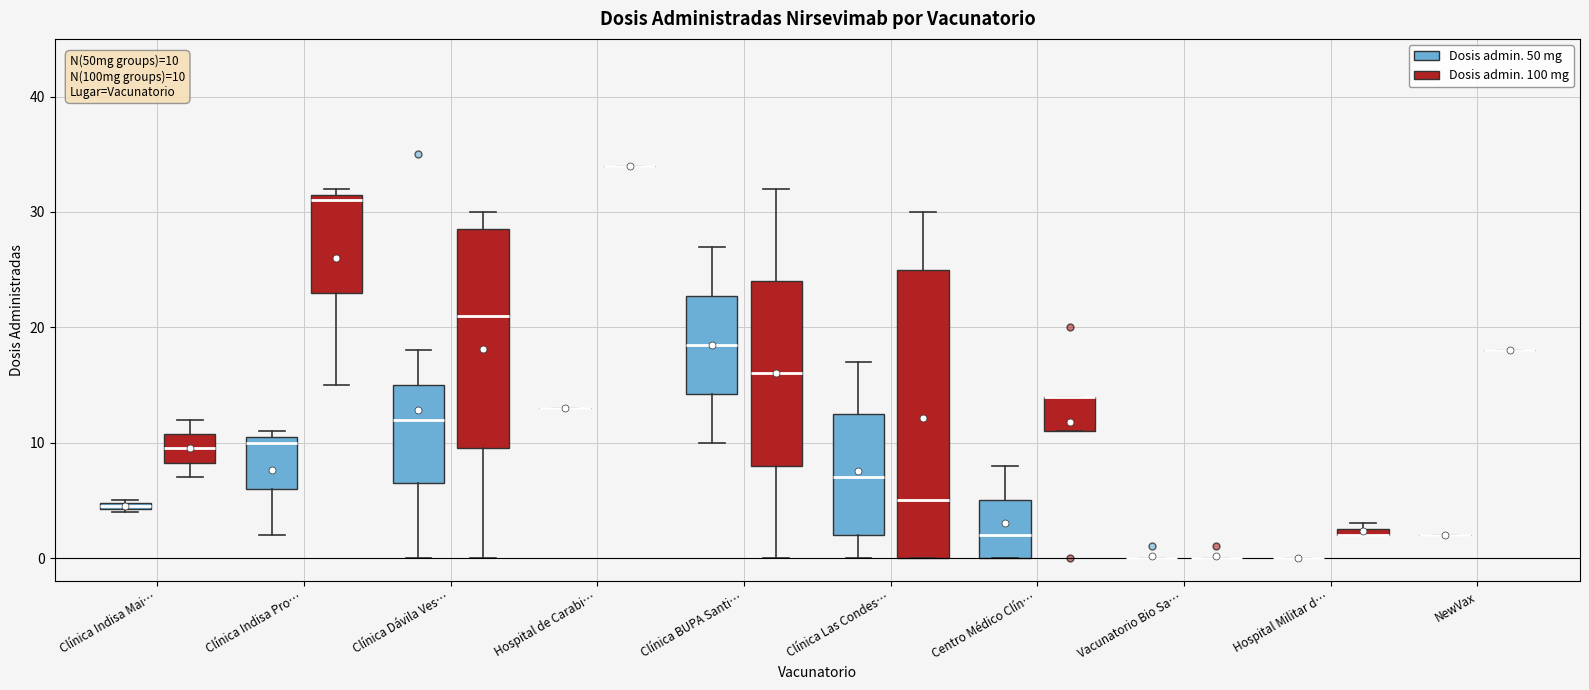

Comparing the boxes themselves (not the whiskers), which one is the tallest?

Clínica Las Condes… (Dosis admin. 100 mg)